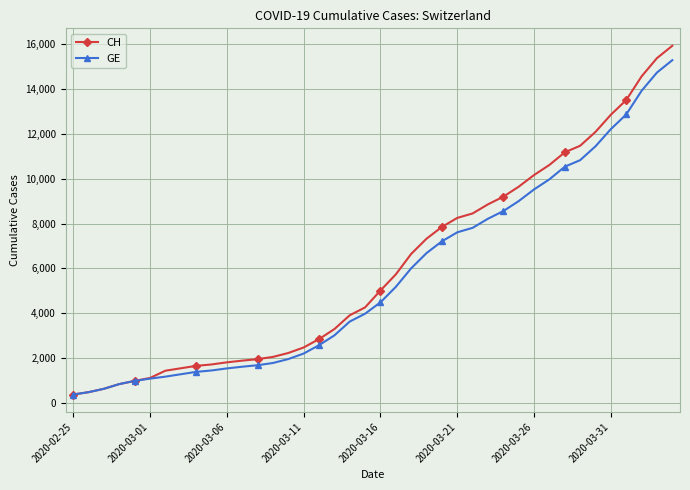

Which series has the widest spread of values?

CH